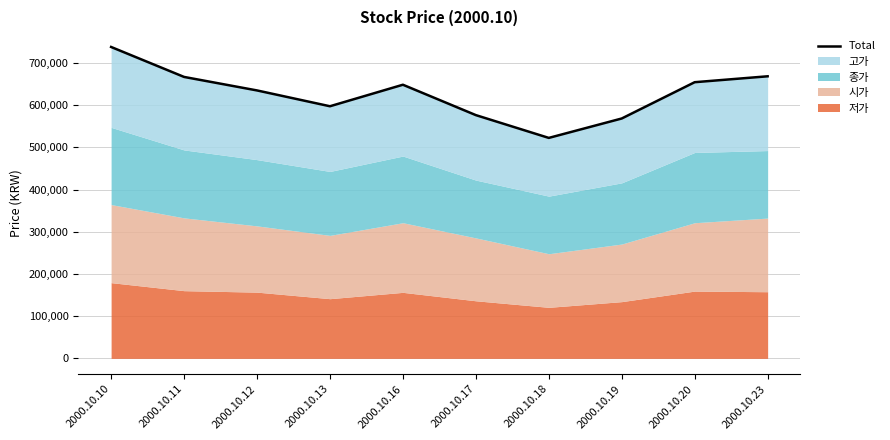

Which label corresponds to the smallest value in the chart?

2000.10.18